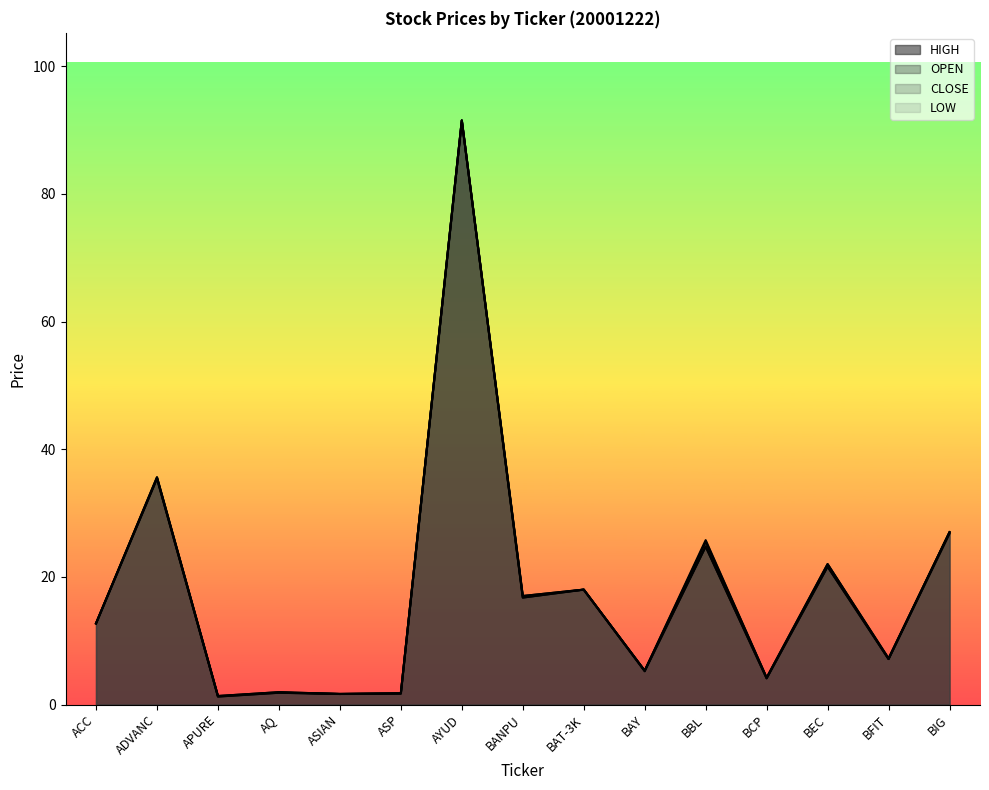

What is the sum of the CLOSE values at ASP and BIG?

28.7